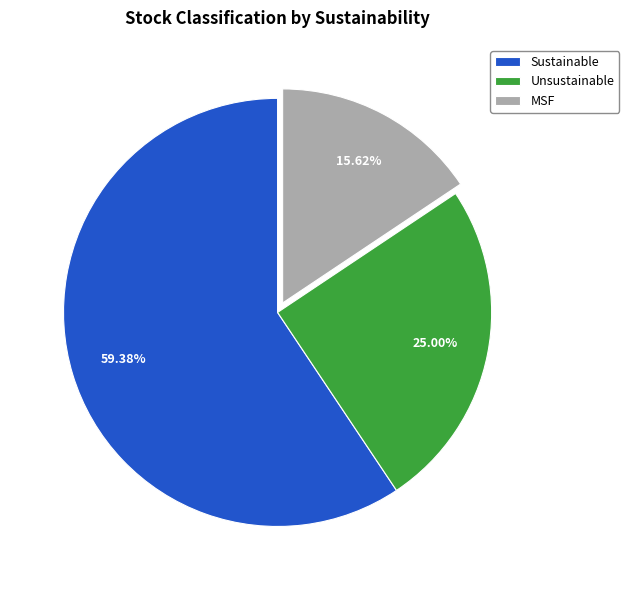

How many segments does this pie chart have?

3